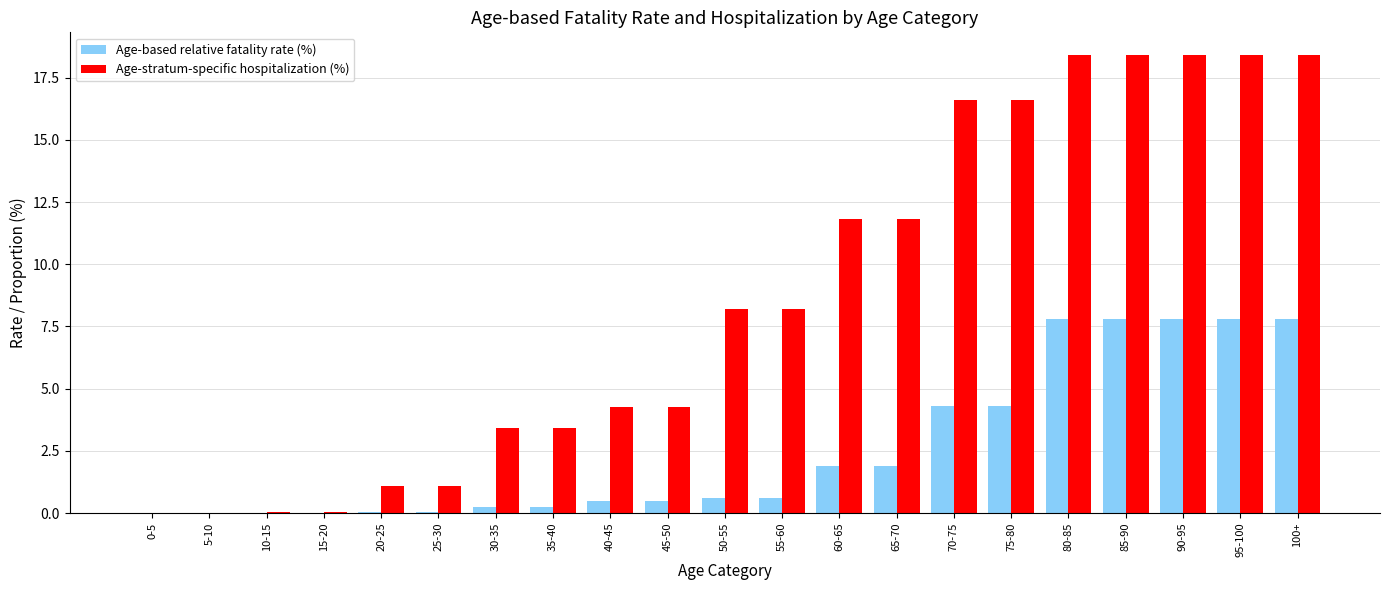

Is it true that Age-based relative fatality rate (%) equals 7.8 at 90-95?

True